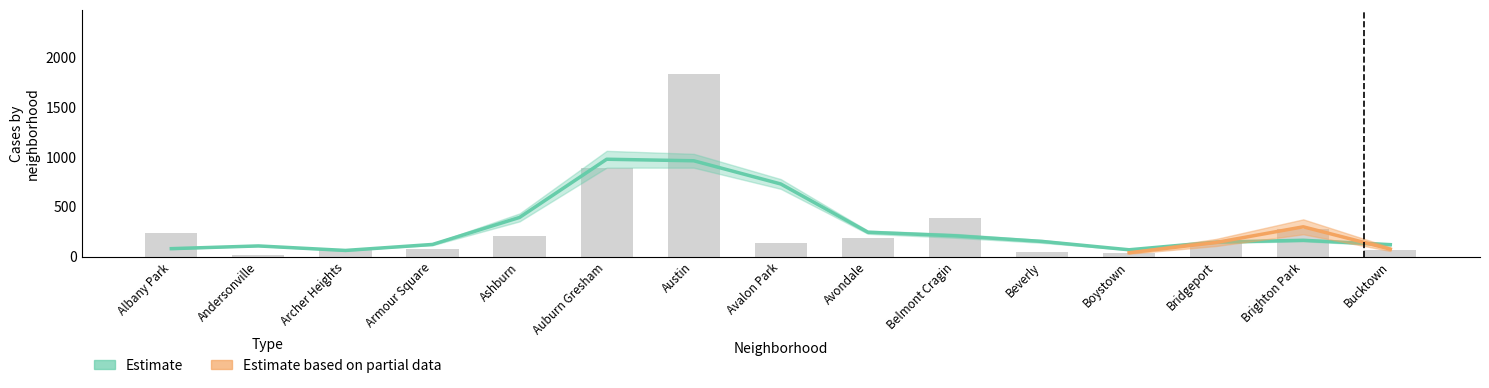

At which category is the sum across all series the highest?

Austin